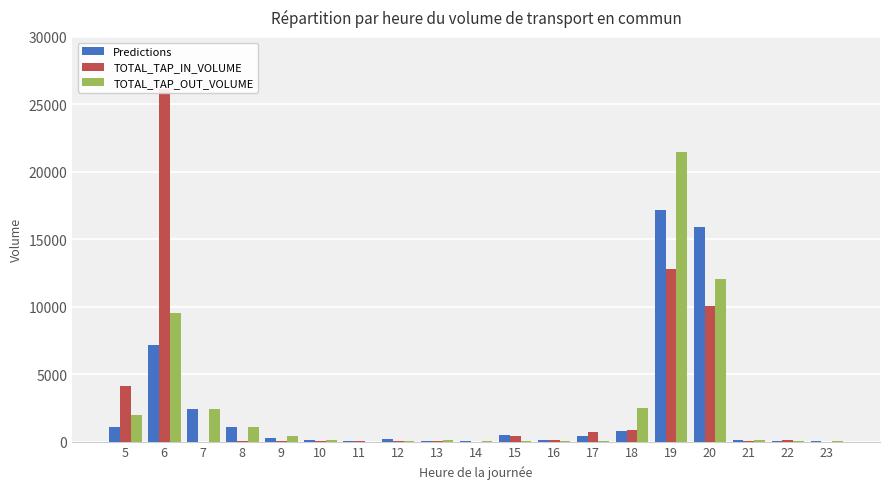

How many bars are there in total?

57